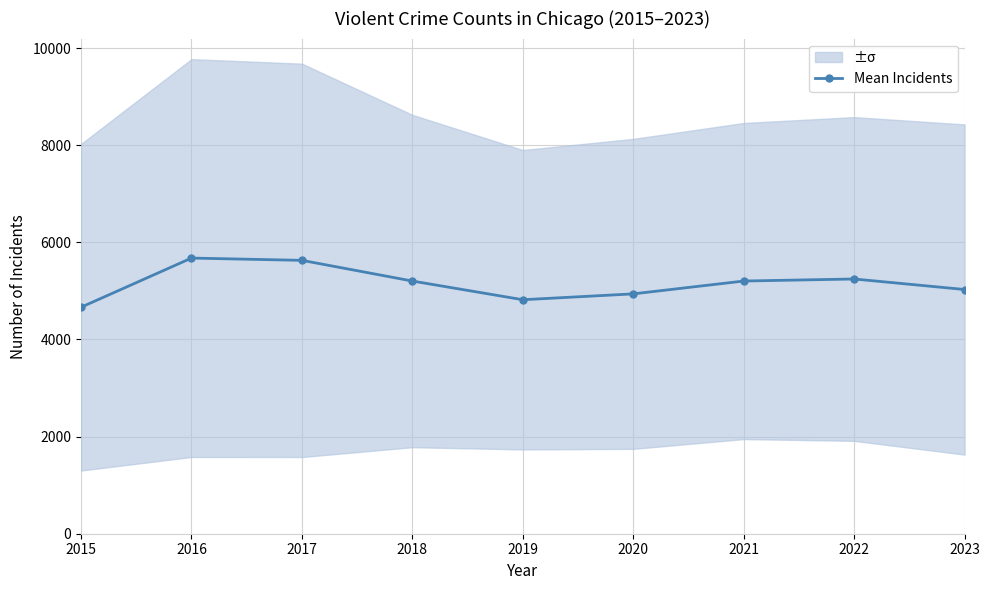

At which category does the data reach its first local peak?

2016